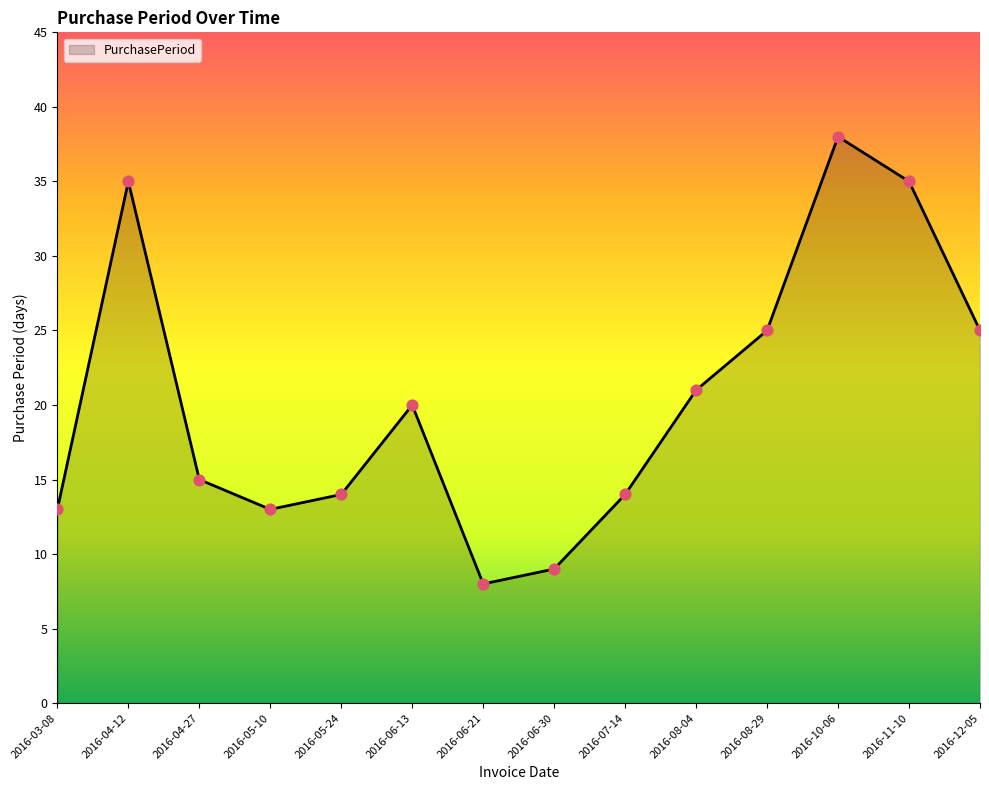

Between 2016-04-27 and 2016-05-10, which is larger?

2016-04-27